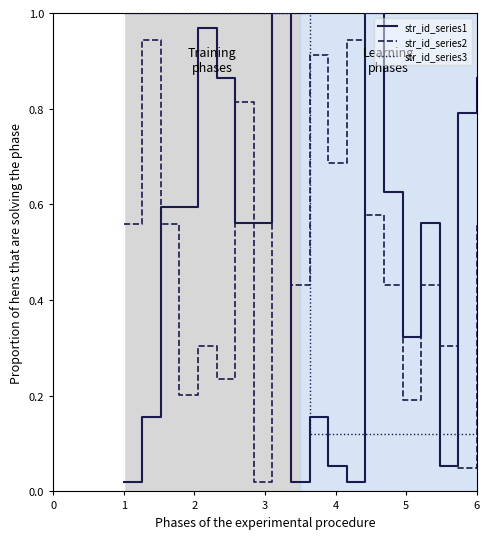

How many lines are shown in the chart?

3